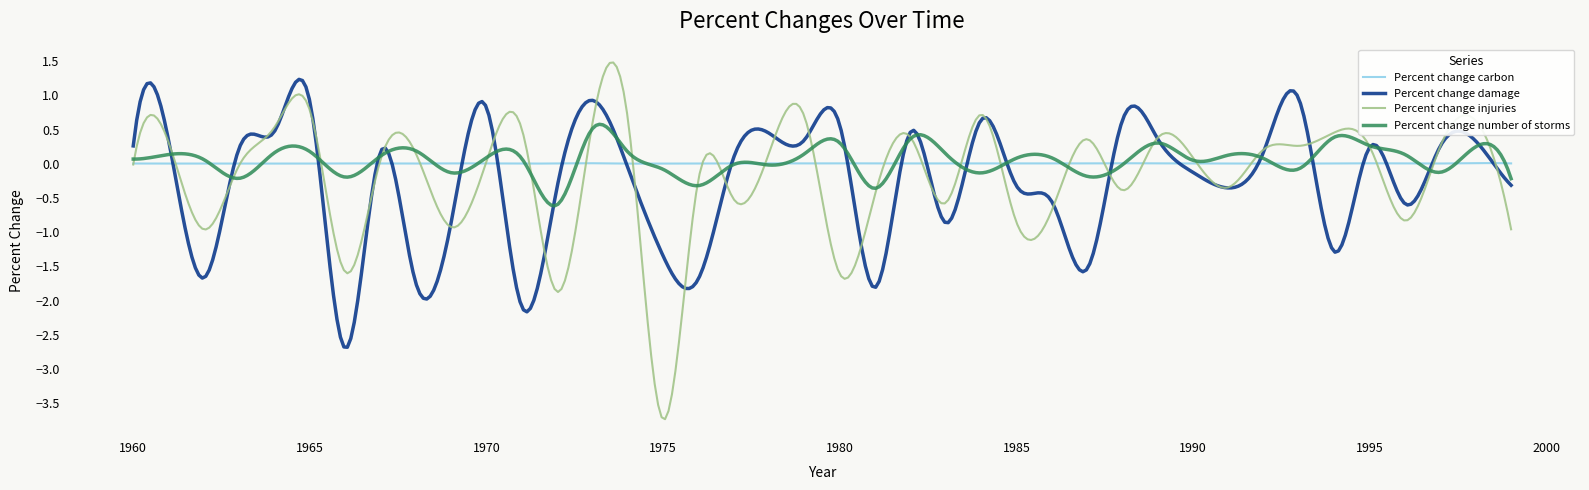

Which series has the widest spread of values?

Percent change injuries